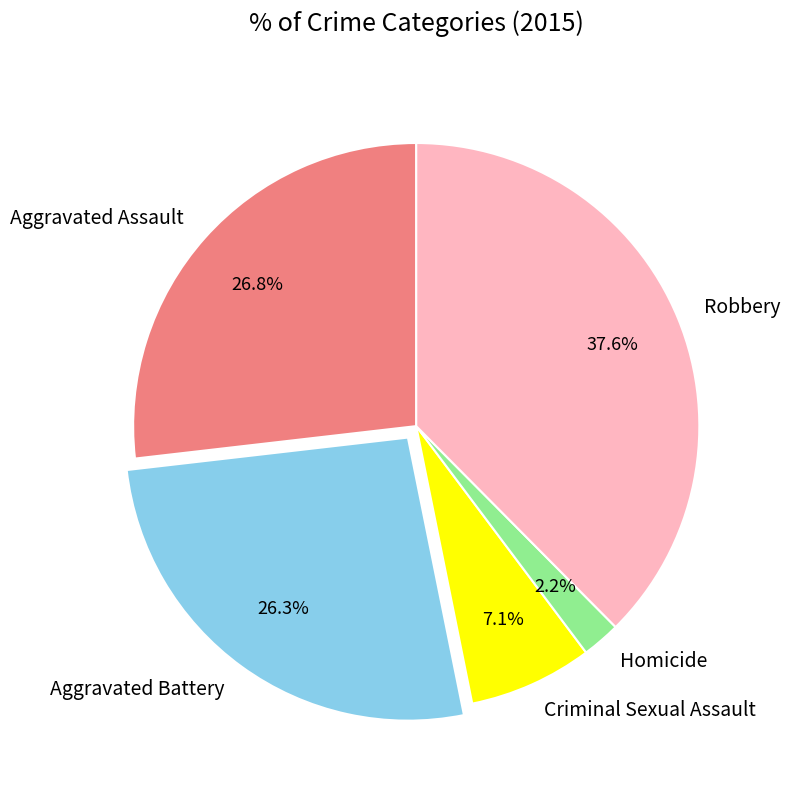

Approximately how many times larger is the value at Homicide compared to Criminal Sexual Assault?

0.3